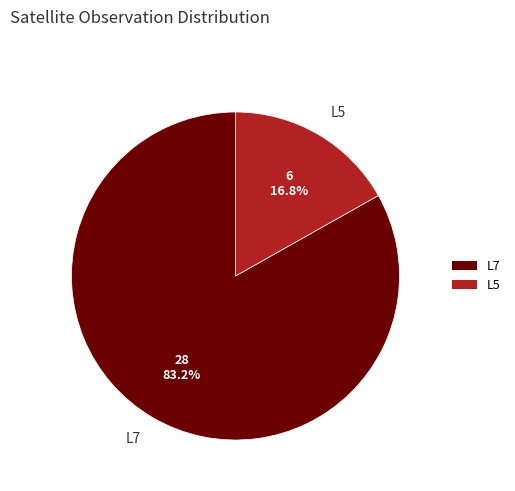

To the nearest percent, what is the average slice percentage?

50%